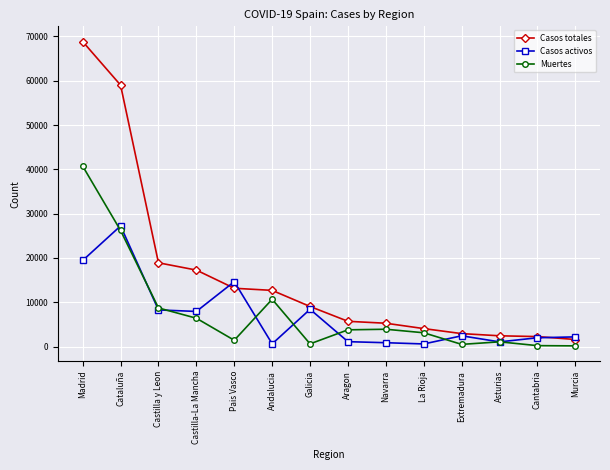

What is the approximate value of Casos activos at Galicia, to the nearest 50?

8400